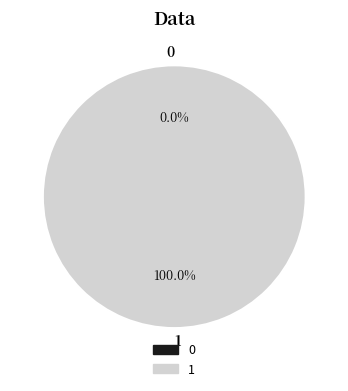

Between 0 and 1, which is larger?

1